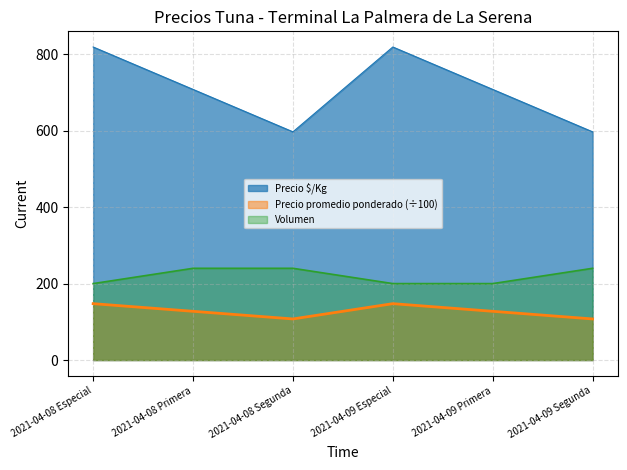

What is the difference between the maximum and minimum values in the Precio promedio ponderado (÷100) series?

40.0